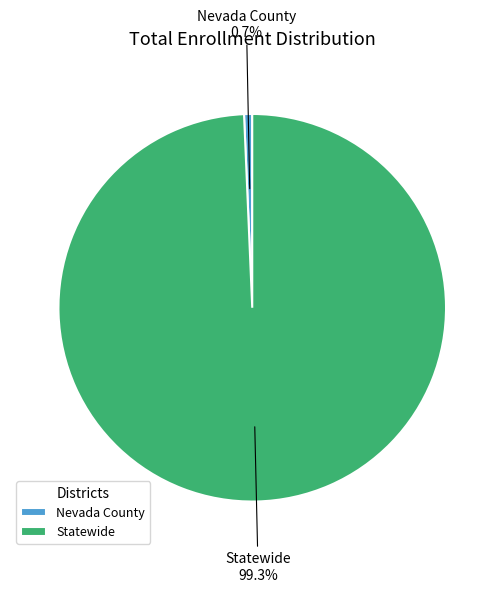

Is it true that Statewide is 89% of the pie?

False